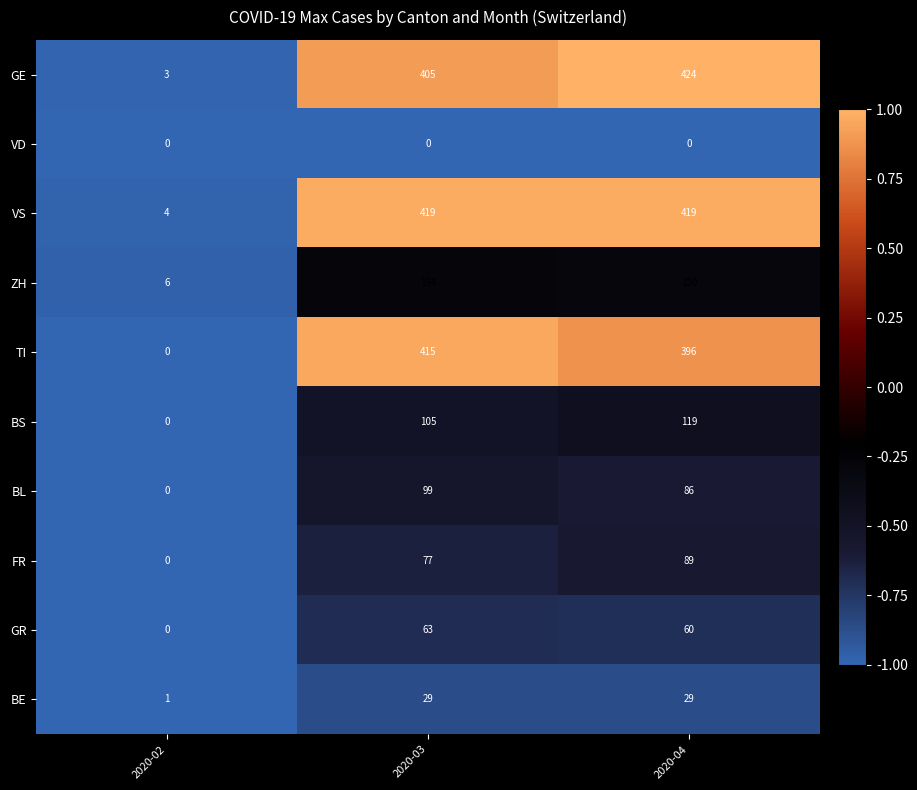

What is the difference between the maximum and second lowest values in the GE series?

19